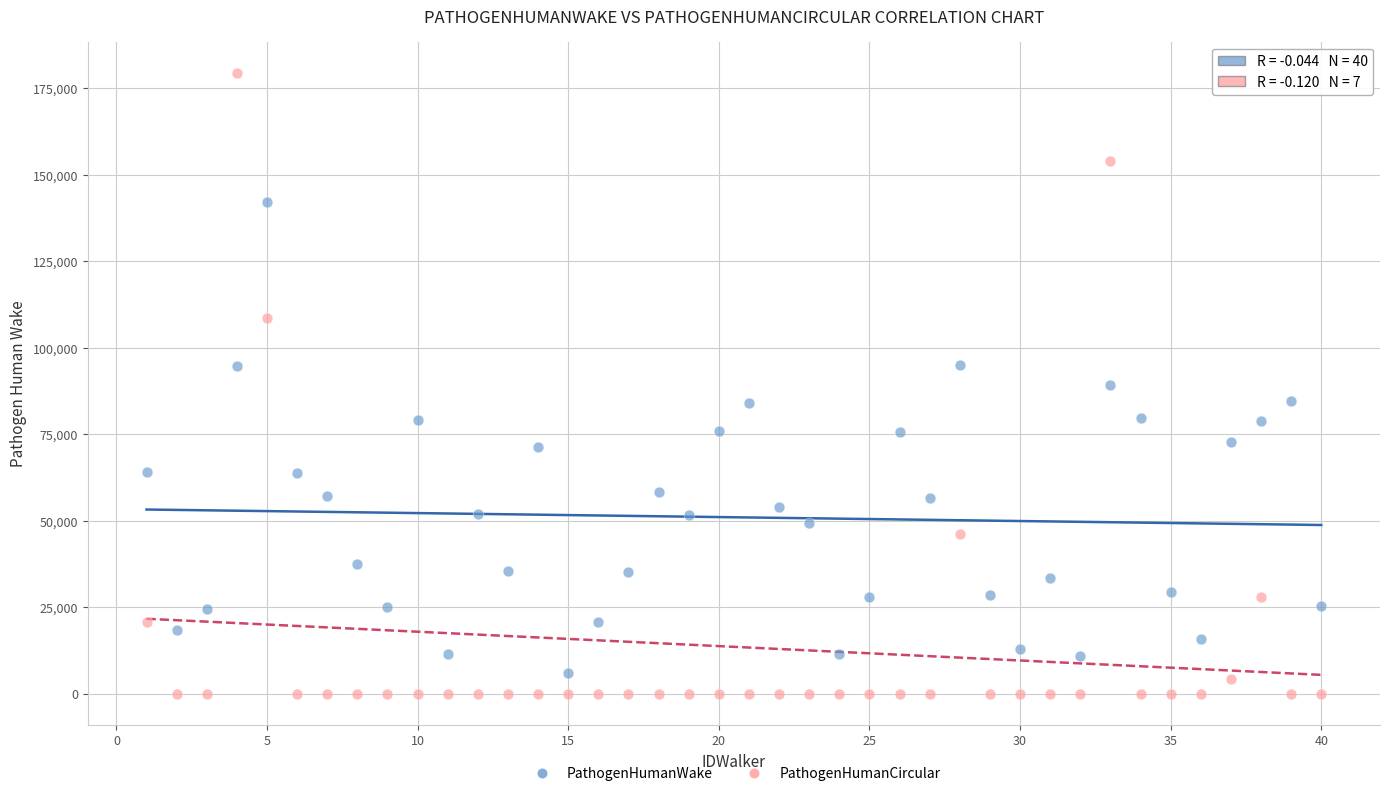

What are all the series names shown in the legend?

PathogenHumanWake, PathogenHumanCircular